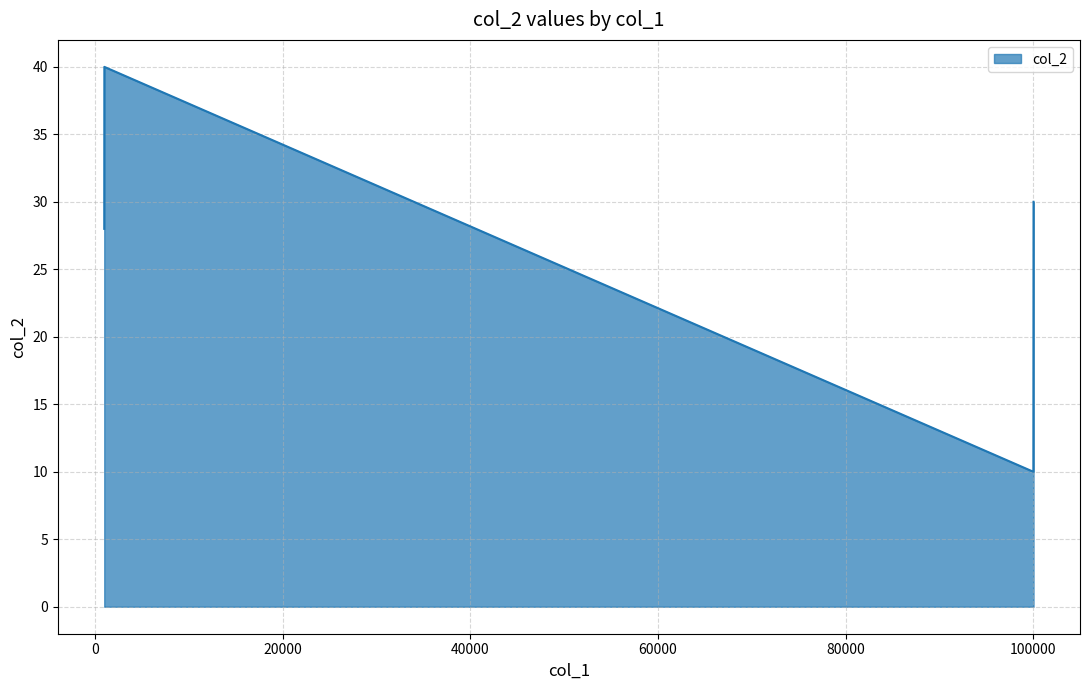

How many lines are shown in the chart?

1